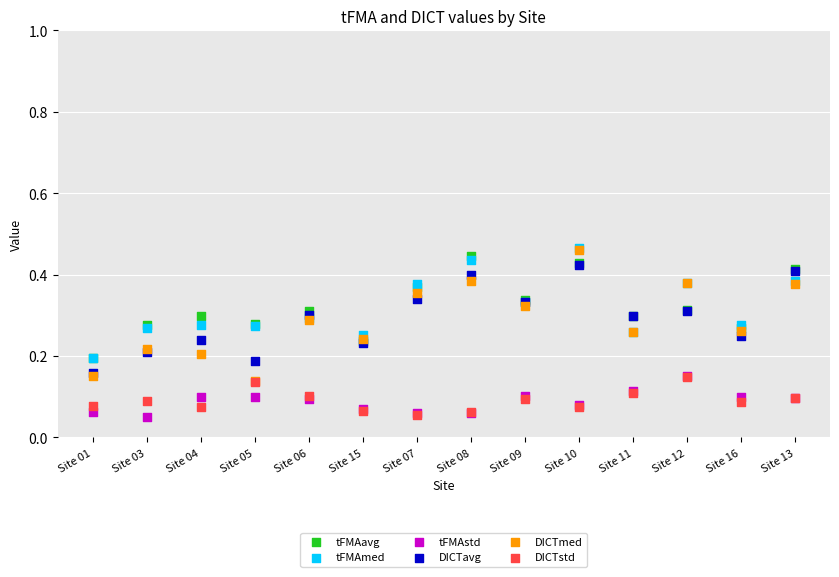

Which series has the largest Y range (max minus min)?

DICTmed